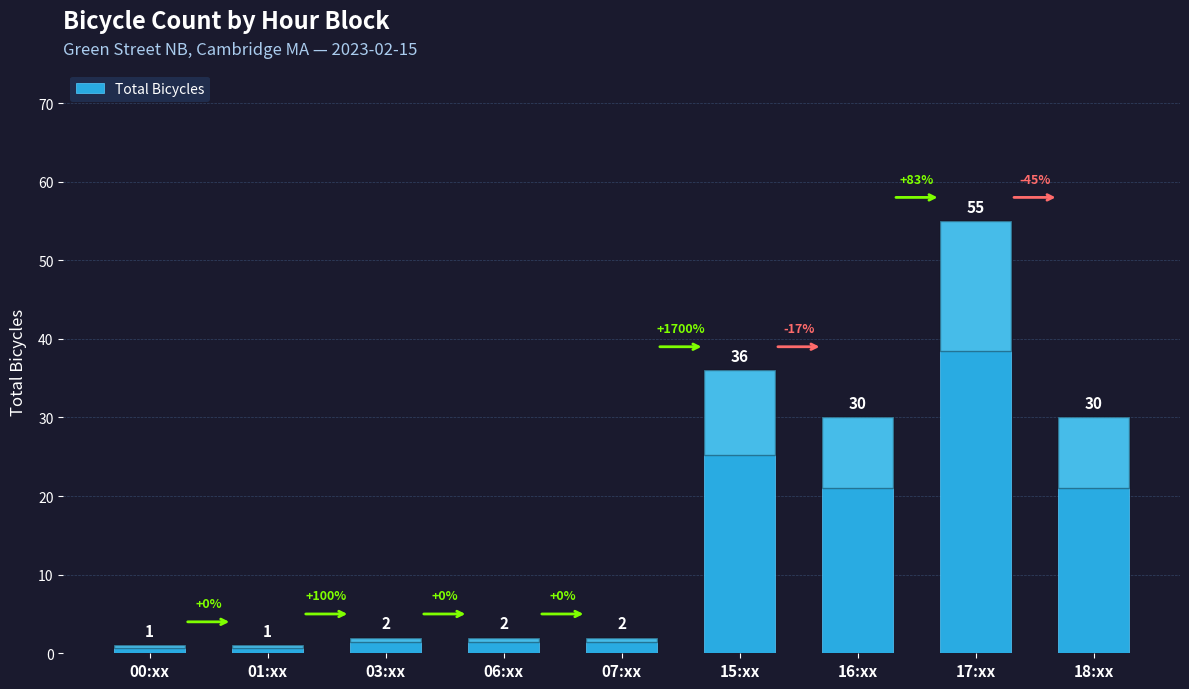

Which category has the highest value across all series?

17:xx